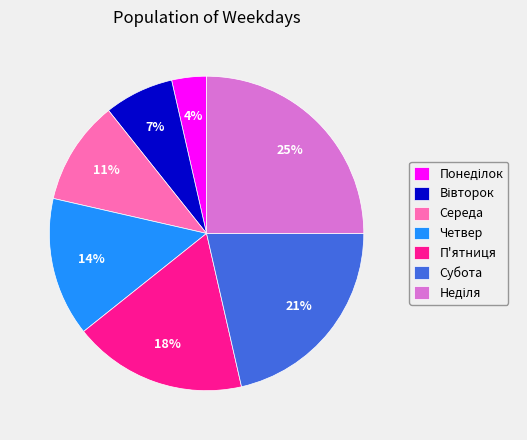

Does any single category account for the majority?

No